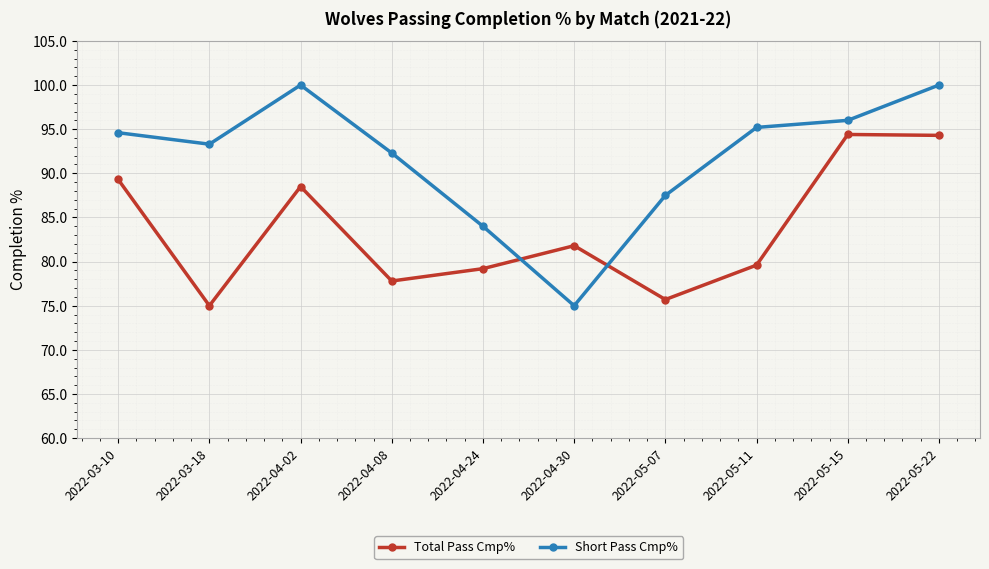

At 2022-04-24, list the series in order from smallest to largest.

Total Pass Cmp%, Short Pass Cmp%